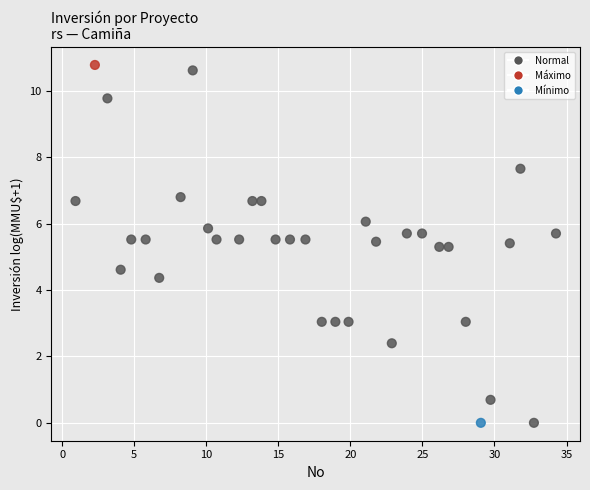

What is the range of Y values (max minus min)?

10.8